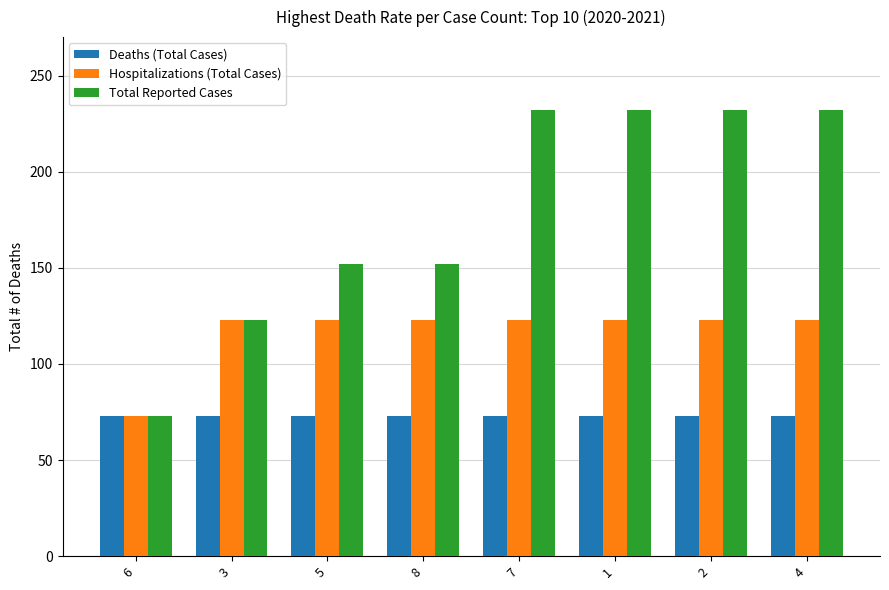

True or false: Deaths (Total Cases) has a value of 109 at 5.

False